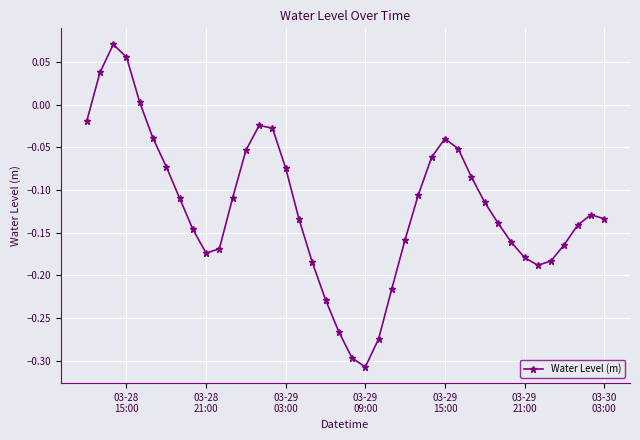

How many interior local valleys (lower than both neighbors) does the data have?

3